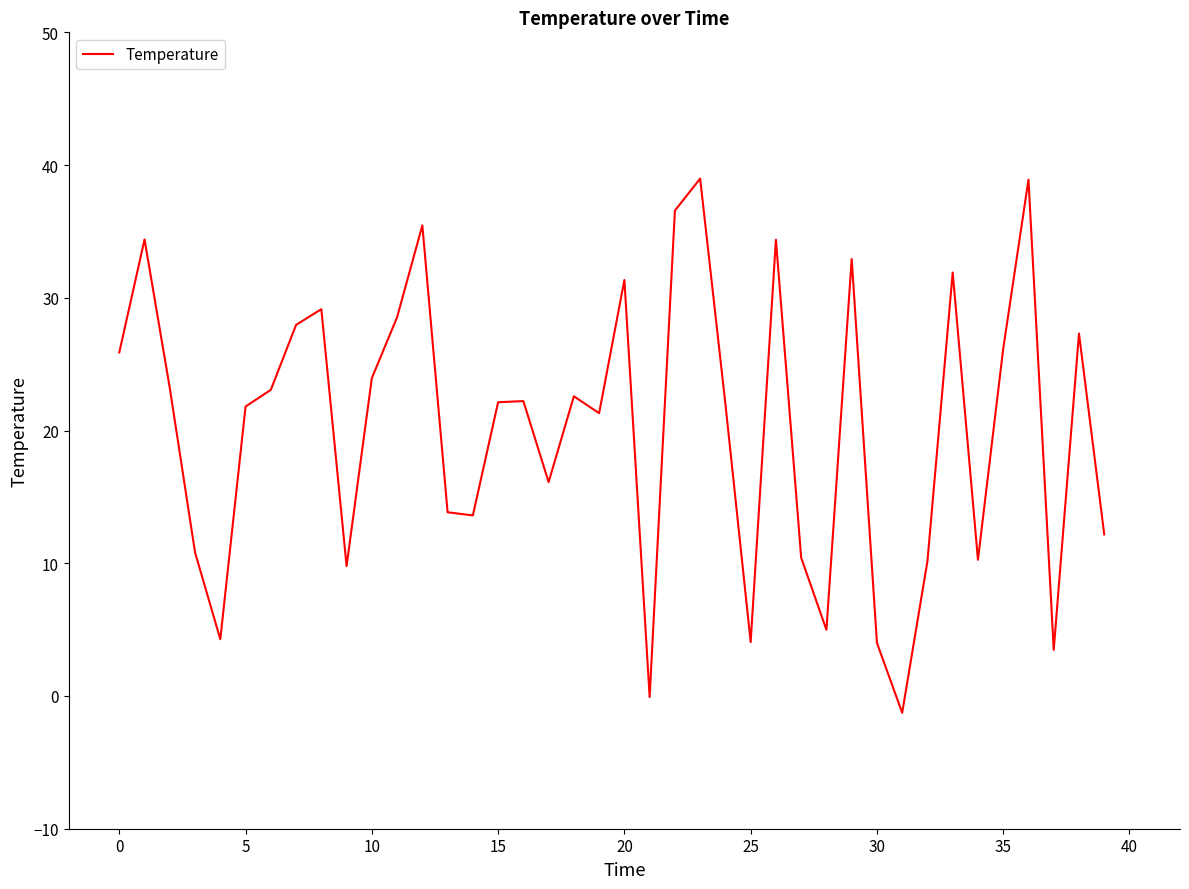

What is the smallest value displayed?

-1.3